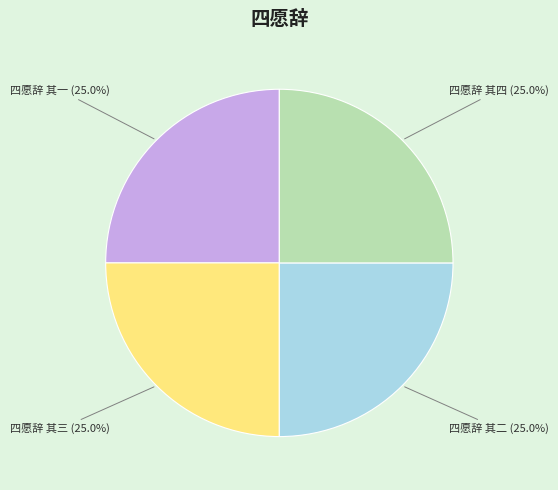

The 四愿辞 其二 slice represents 15% of the pie. True or false?

False